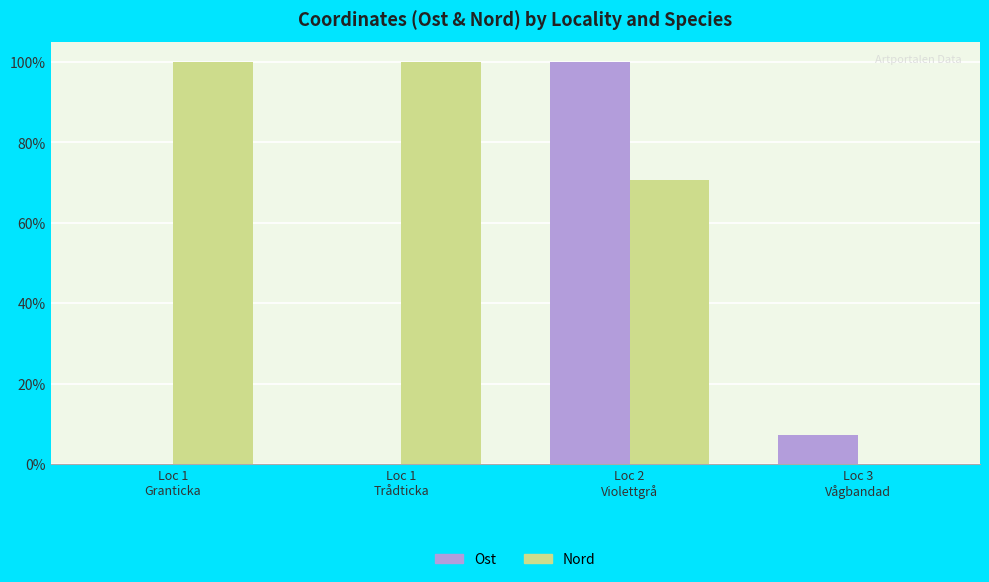

What is the maximum value for Ost?

100.0